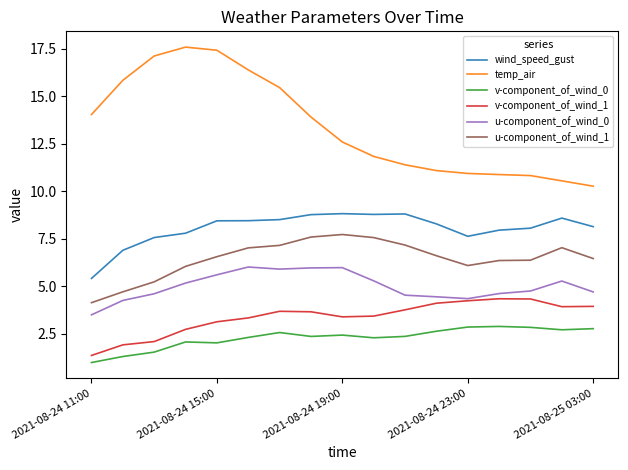

True or false: v-component_of_wind_1 and u-component_of_wind_1 cross at least once.

False